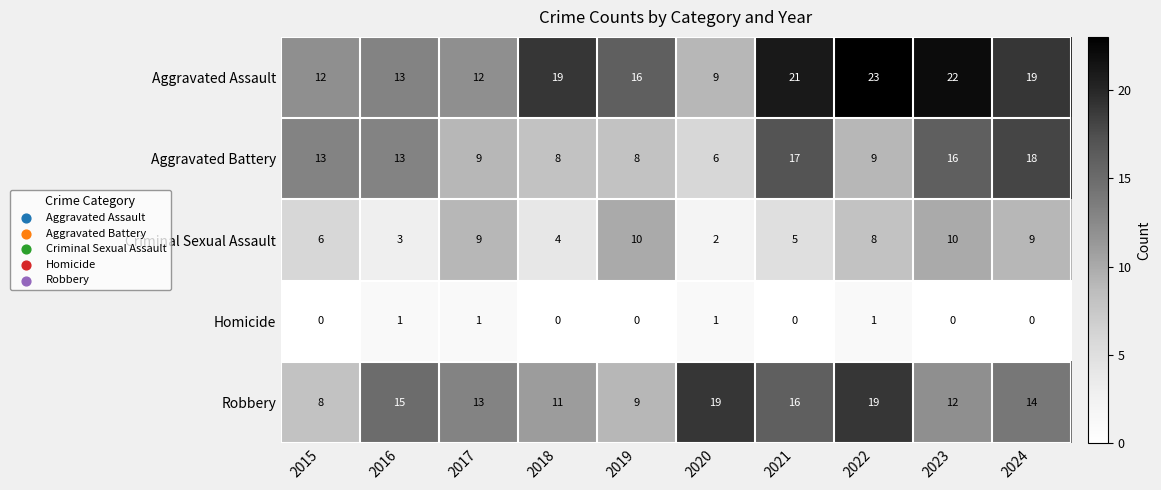

What is the difference between the Aggravated Battery values at 2022 and 2021?

8